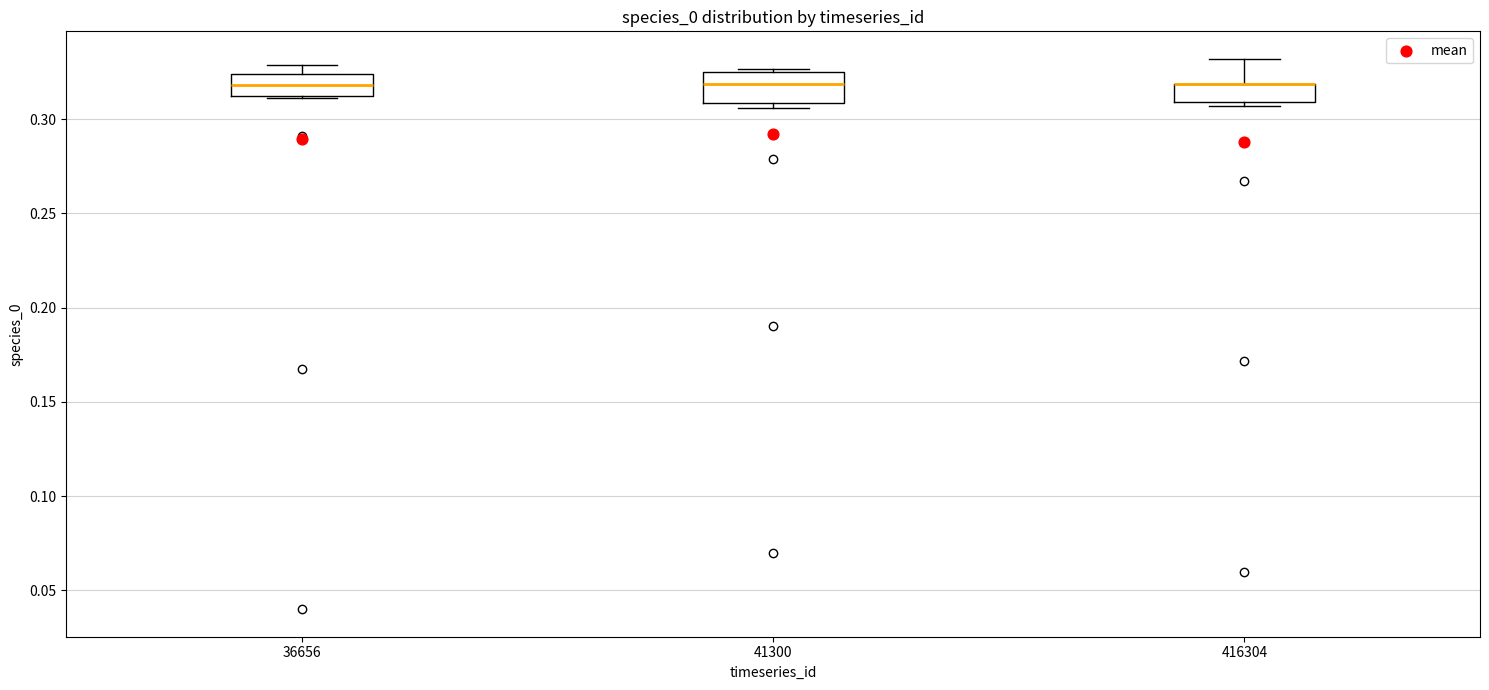

Reading left to right, read every box against the y-axis: the position of its median line, the range the box covers, and the ends of its whiskers. The values are not printed on the chart, so give them approximately, as read against the axis.

36656: median 0.320, box 0.310 to 0.325, whiskers 0.310 to 0.330
41300: median 0.320, box 0.310 to 0.325, whiskers 0.305 to 0.325 (just above the box's upper edge)
416304: median 0.320 (drawn on the box's upper edge), box 0.310 to 0.320, whiskers 0.305 to 0.330